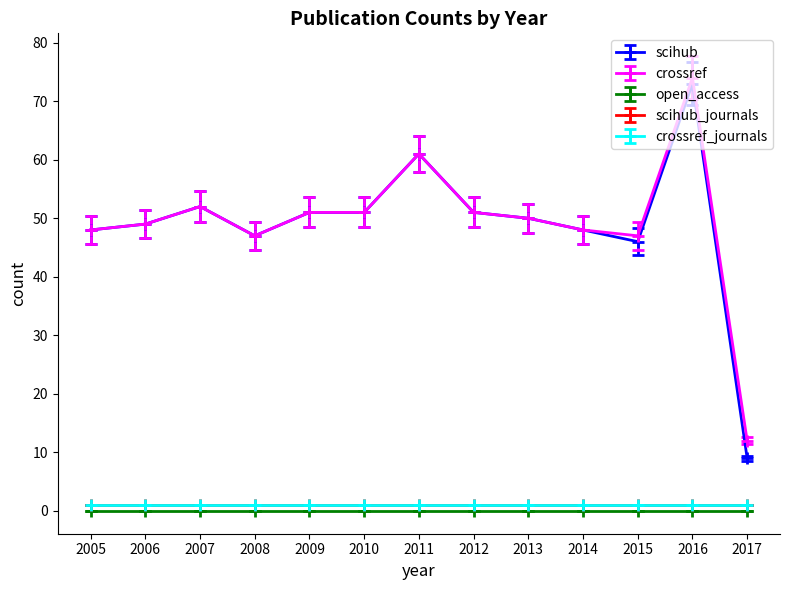

At which category does the chart reach its minimum across all series?

2005